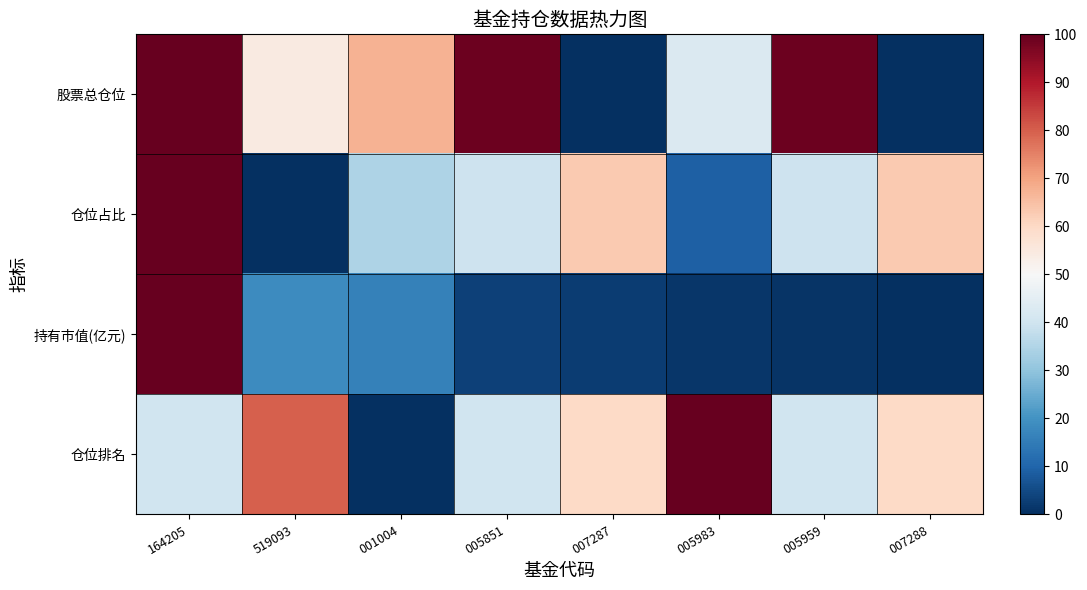

Reading left to right, extract all data points from this chart.

股票总仓位: 164205=100.0	519093=54.5	001004=67.2	005851=99.0	007287=0.0	005983=42.7	005959=99.0	007288=0.0
仓位占比: 164205=100.0	519093=0.0	001004=34.6	005851=39.8	007287=63.3	005983=9.1	005959=39.8	007288=63.3
持有市值(亿元): 164205=100.0	519093=18.6	001004=16.3	005851=3.4	007287=2.5	005983=1.3	005959=0.9	007288=0.0
仓位排名: 164205=40.0	519093=80.0	001004=0.0	005851=40.0	007287=60.0	005983=100.0	005959=40.0	007288=60.0